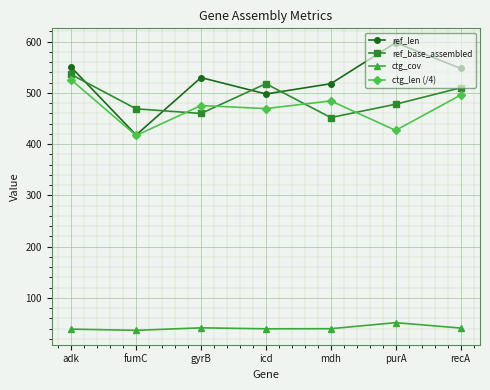

What is the minimum value for ref_base_assembled?

452.0